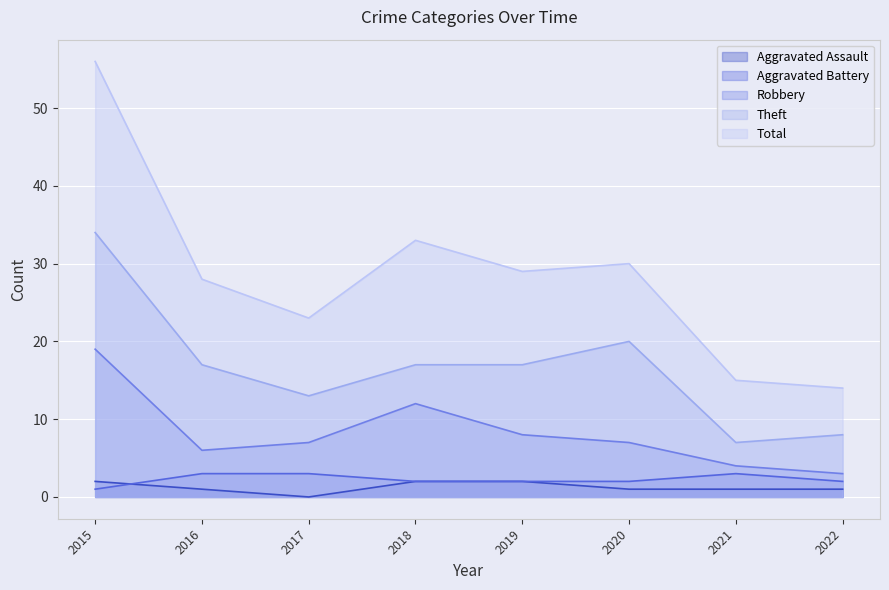

Which series has the largest range (max minus min)?

Total